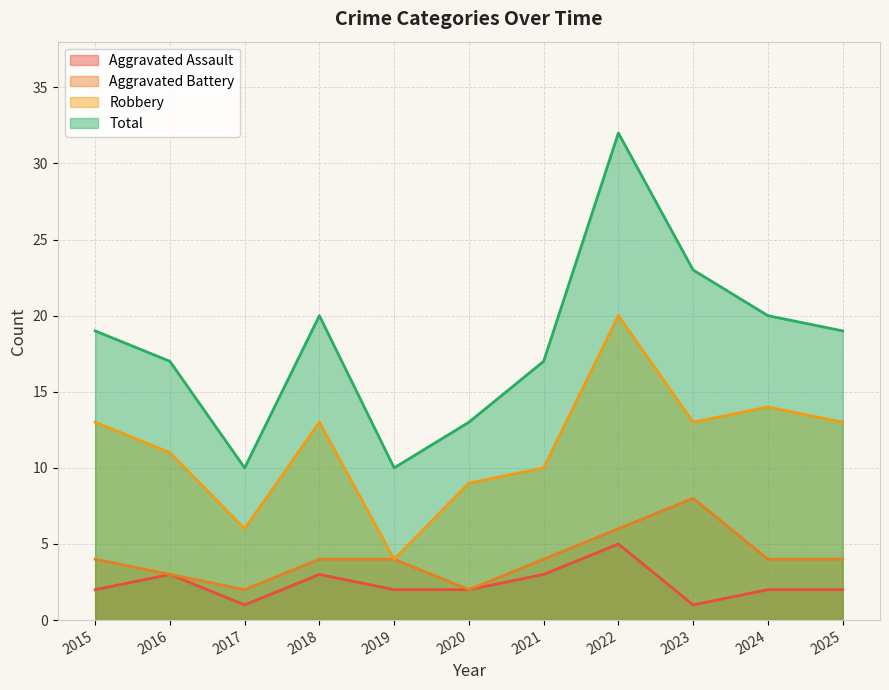

Rank the categories by Aggravated Battery value from highest to lowest.

2023, 2022, 2015, 2018, 2019, 2021, 2024, 2025, 2016, 2017, 2020